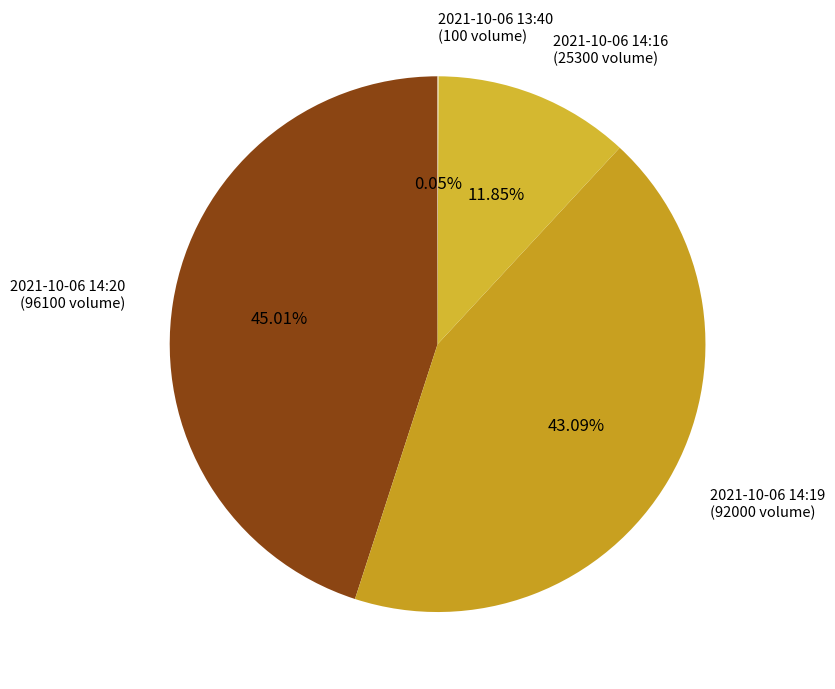

Is the sum of 2021-10-06 14:19 and 2021-10-06 14:16 greater than half?

Yes